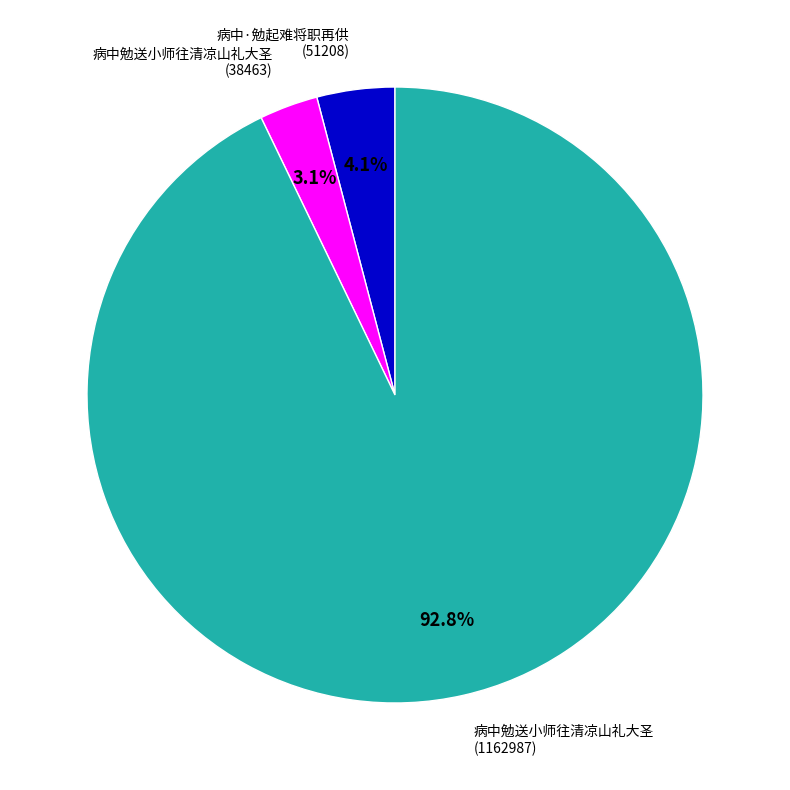

Is there a majority slice in this chart?

Yes